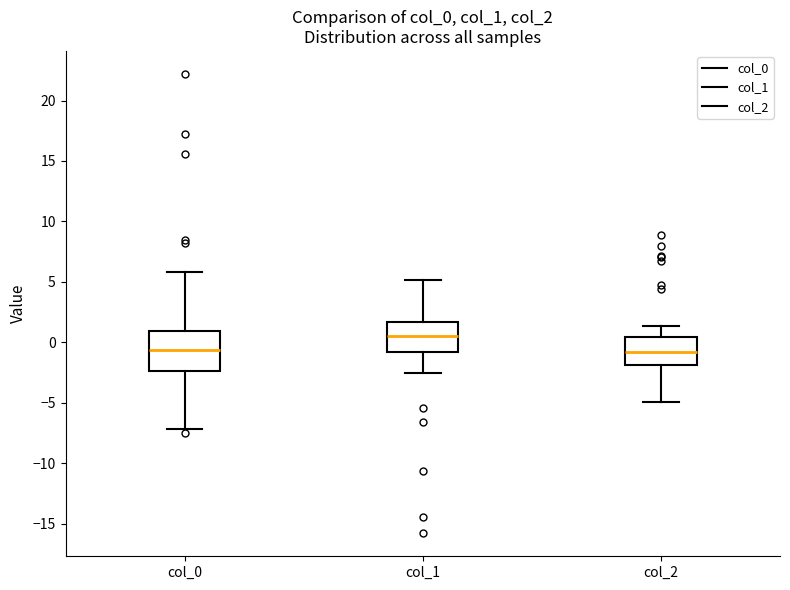

Which box is the tallest, from its lower edge to its upper edge?

col_0